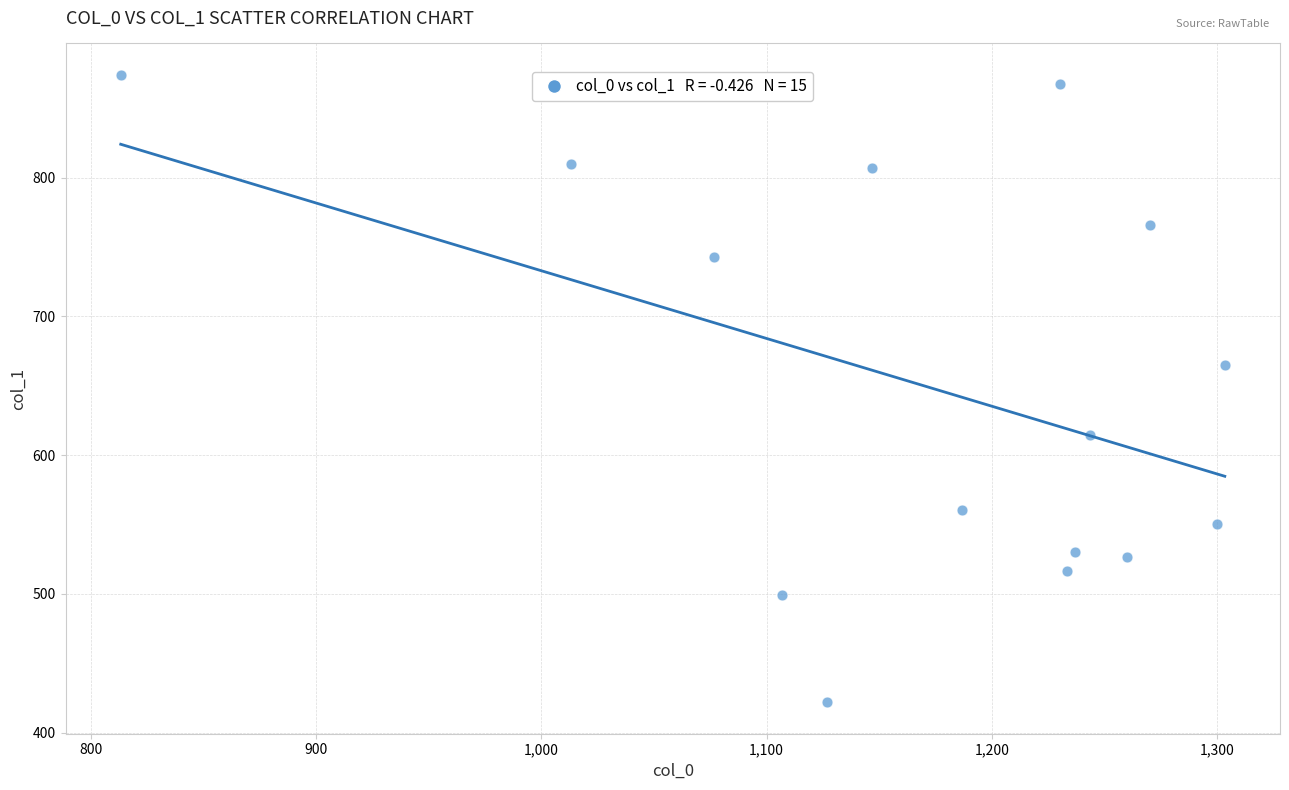

What Y value in the scatter plot is closest to 648?

664.9